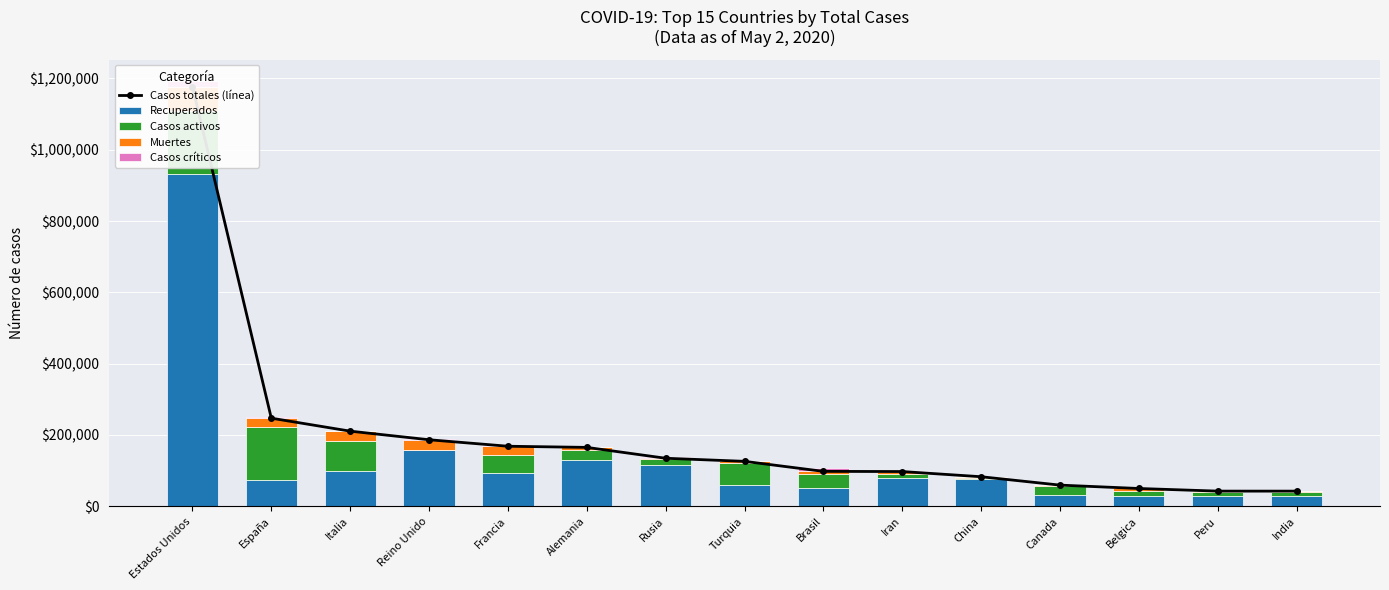

What is the value of the Recuperados bar at the 10th from the left?

78422